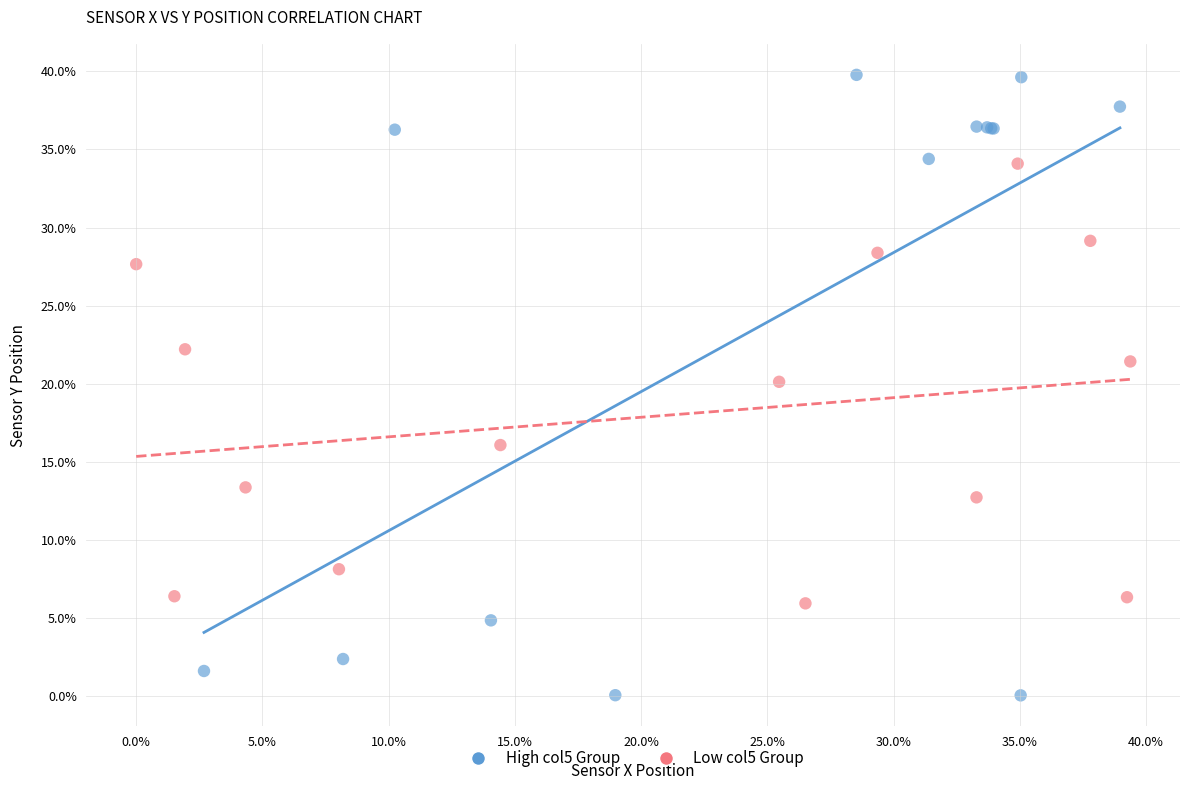

What are all the series names shown in the legend?

High col5 Group, Low col5 Group